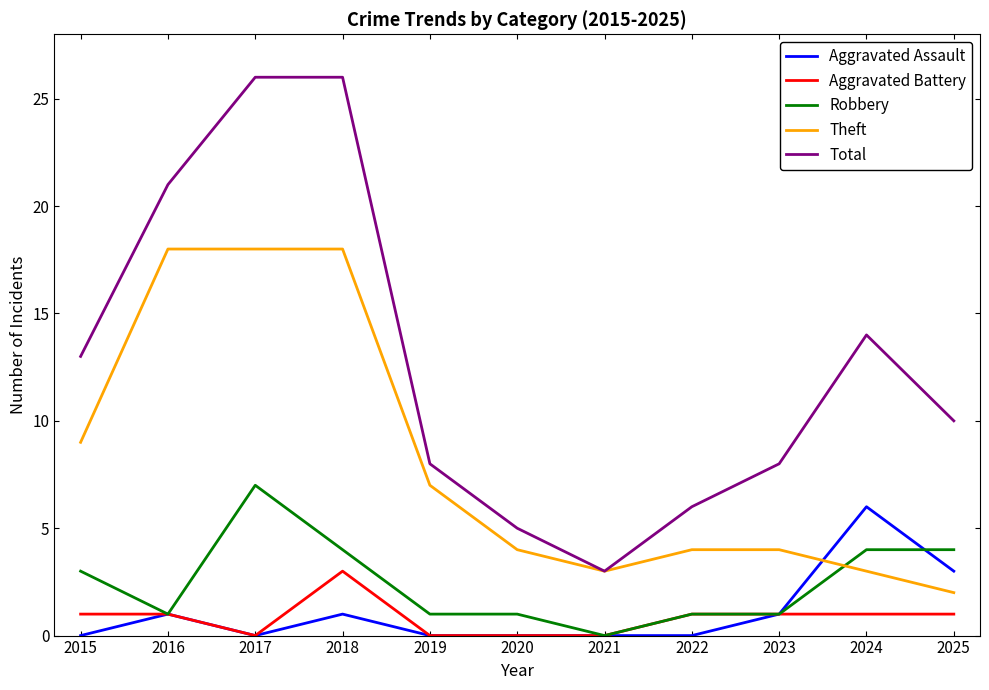

The Theft series shows 3 at 2025. True or false?

False